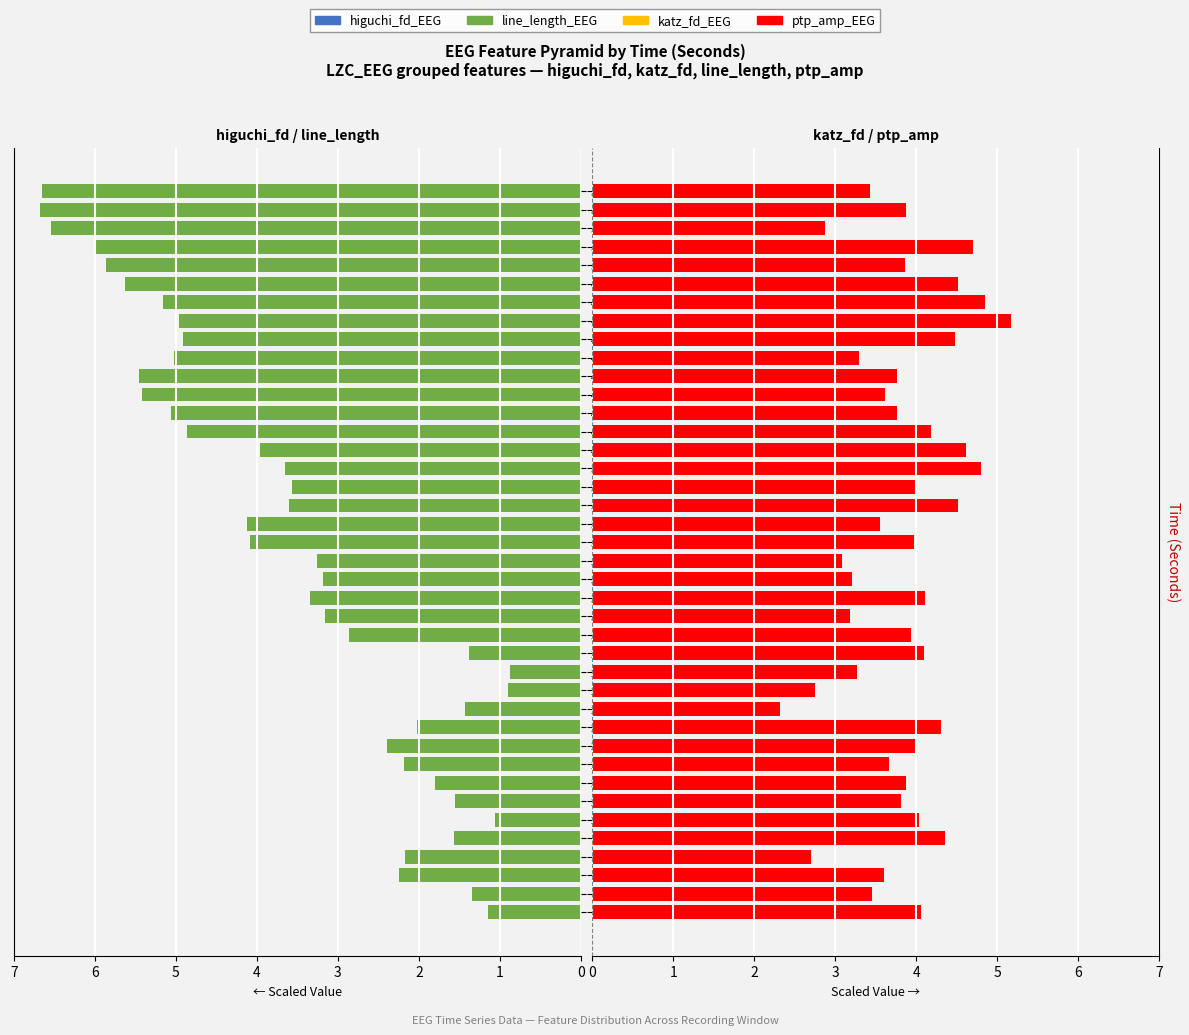

What is the value of the katz_fd_EEG bar at the 12th from the left?

0.5